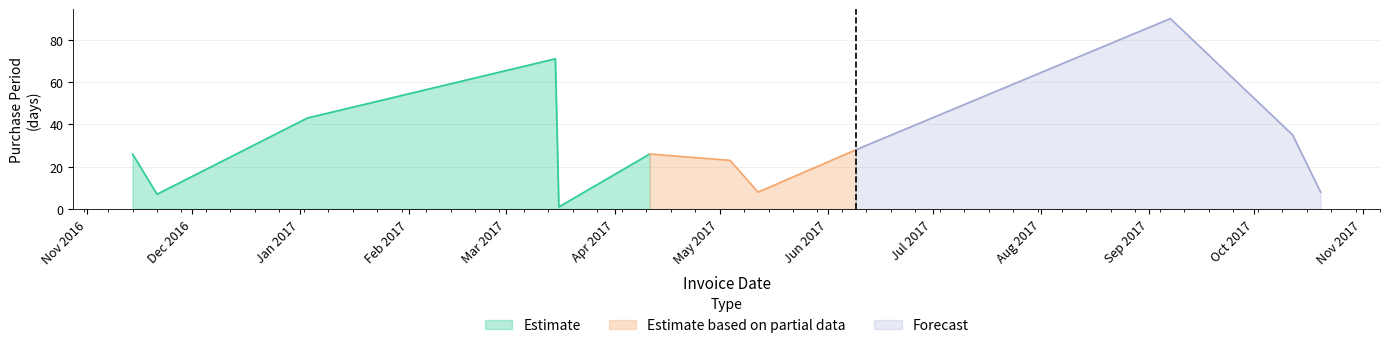

Is it true that the value at 2017-05-04 is 40?

False